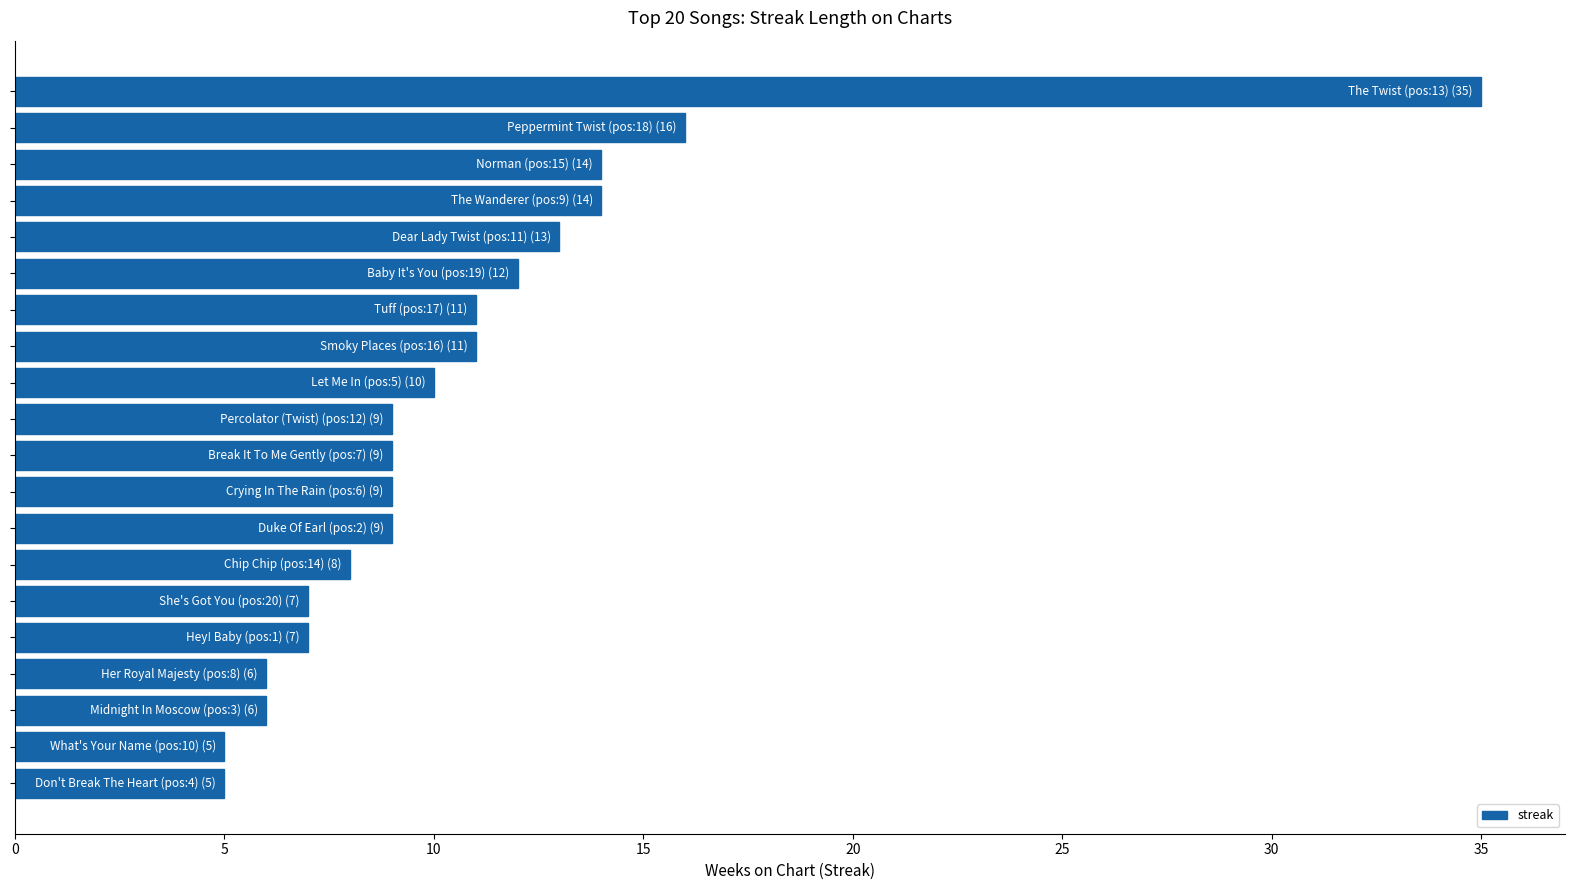

Reading bottom to top, transcribe all the data shown in this chart.

5	5	6	6	7	7	8	9	9	9	9	10	11	11	12	13	14	14	16	35